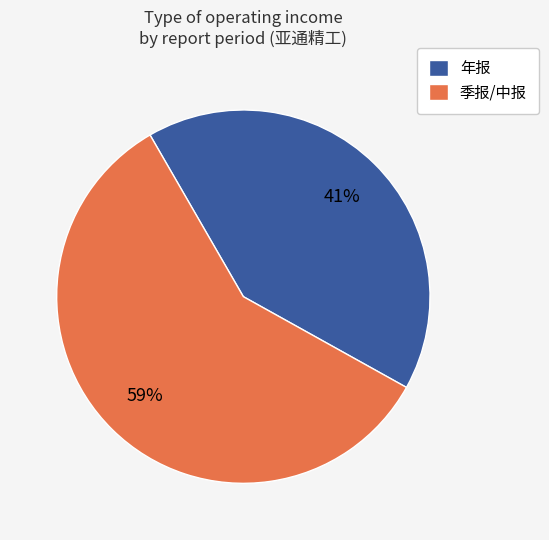

How many segments does this pie chart have?

2